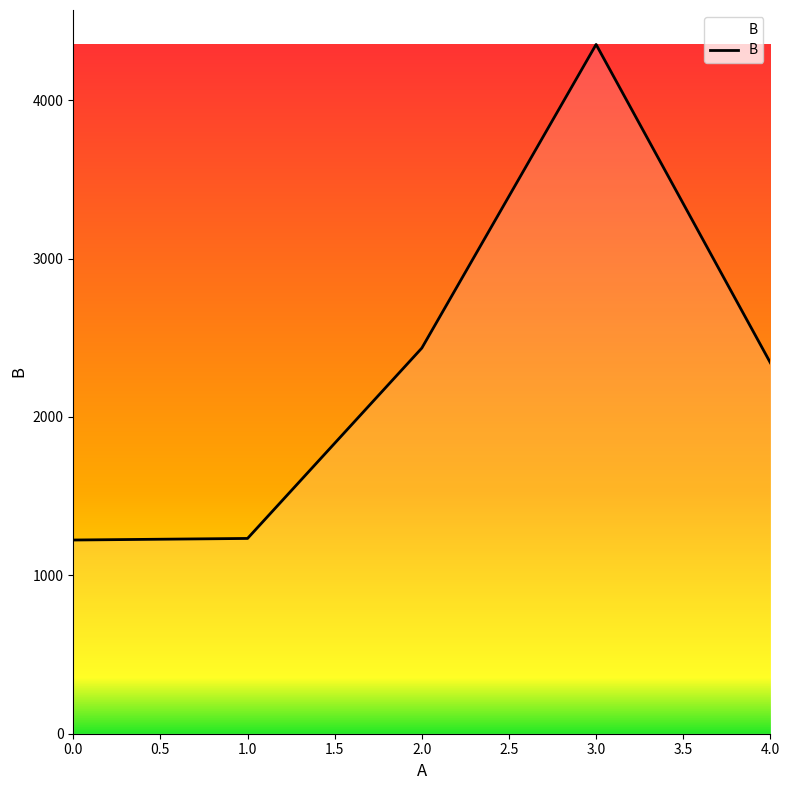

What is the ratio of the value at 4.0 to the value at 3.0?

0.5